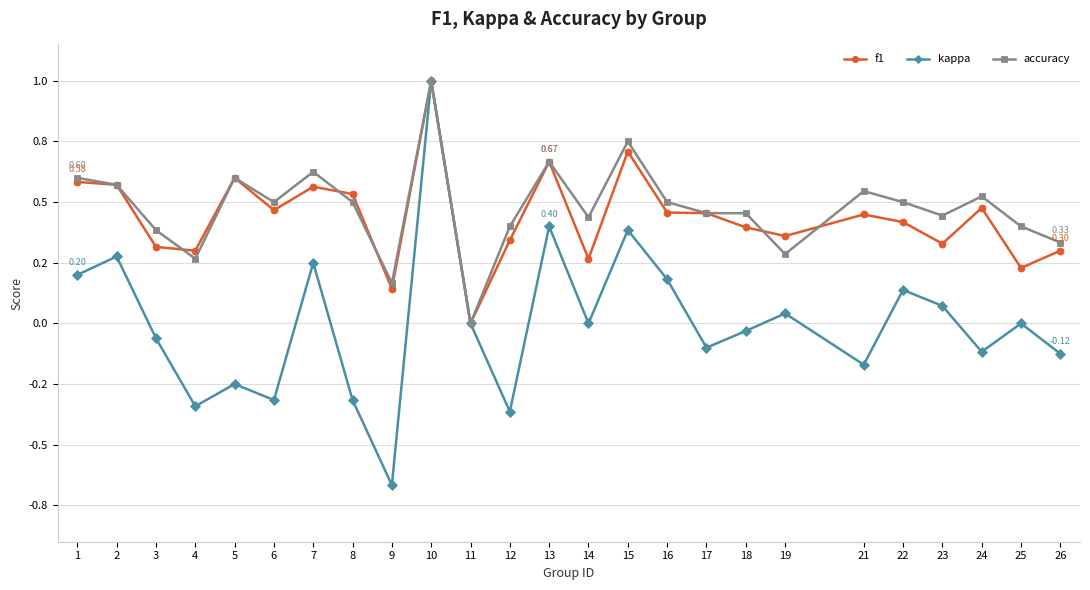

Does the chart have visible grid lines?

Yes